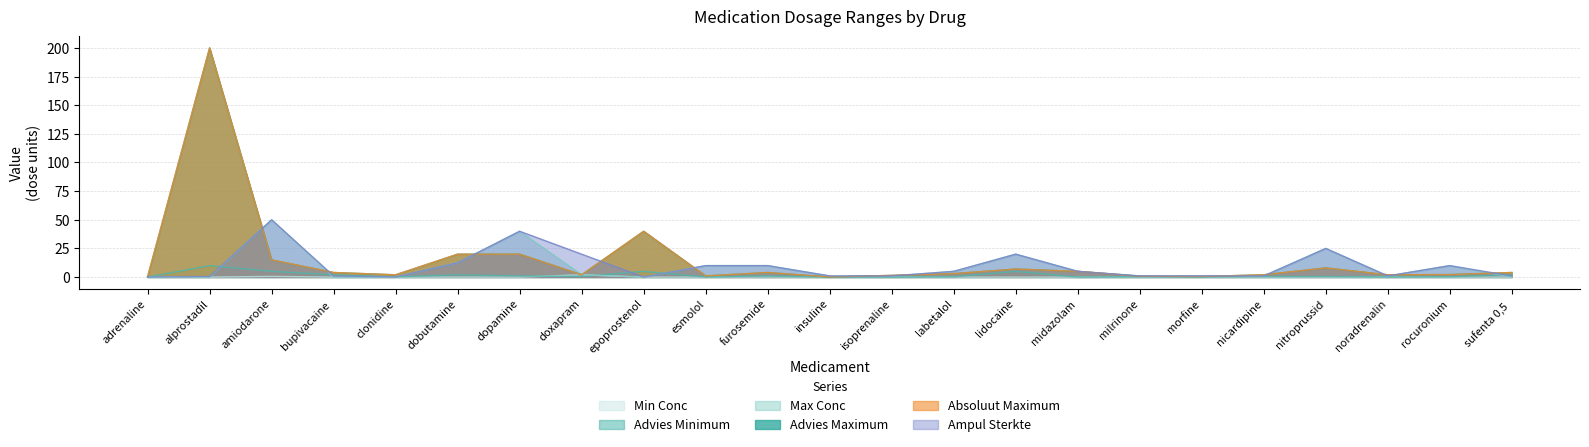

Reading left to right, transcribe all the data shown in this chart.

Min Conc: 0.0	0.0	0.6	0.0	0.0	0.0	0.0	2.0	0.0	0.0	0.1	0.0	0.0	0.0	0.0	0.0	0.0	0.0	0.0	0.0	0.0	0.0	0.0
Advies Minimum: 0.1	10.0	5.0	2.0	0.2	2.0	1.0	0.5	5.0	0.1	1.0	0.0	0.0	0.2	5.0	0.1	0.2	0.1	0.5	0.5	0.1	0.3	2.0
Max Conc: 0.1	0.0	50.0	0.0	0.1	12.5	40.0	2.0	0.0	10.0	10.0	1.0	1.0	5.0	20.0	5.0	1.0	1.0	1.0	25.0	1.0	10.0	0.0
Advies Maximum: 0.1	200.0	15.0	4.0	2.0	20.0	20.0	2.0	40.0	1.0	4.0	0.1	1.5	3.0	7.0	5.0	0.8	0.5	2.0	8.0	2.0	2.2	4.0
Absoluut Maximum: 0.5	200.0	15.0	4.0	2.0	20.0	20.0	2.0	40.0	1.0	4.0	0.1	1.5	3.0	7.0	5.0	0.8	0.5	2.0	8.0	2.0	2.2	4.0
Ampul Sterkte: 0.1	0.5	50.0	1.0	0.1	12.5	40.0	20.0	0.0	10.0	10.0	1.0	1.0	5.0	20.0	5.0	1.0	1.0	1.0	25.0	1.0	10.0	1.0